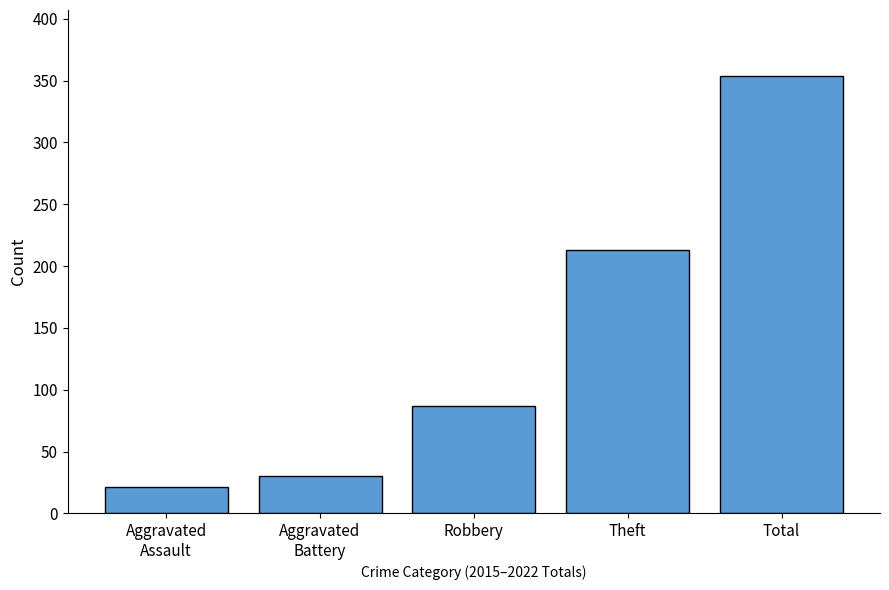

Approximately how many times larger is the value at Total compared to Aggravated
Assault?

16.9